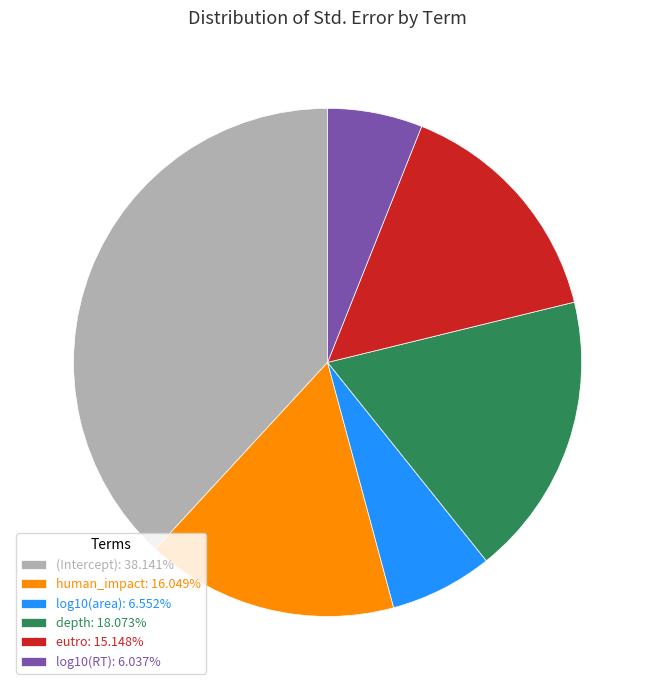

Which category has the biggest portion of the pie?

(Intercept)